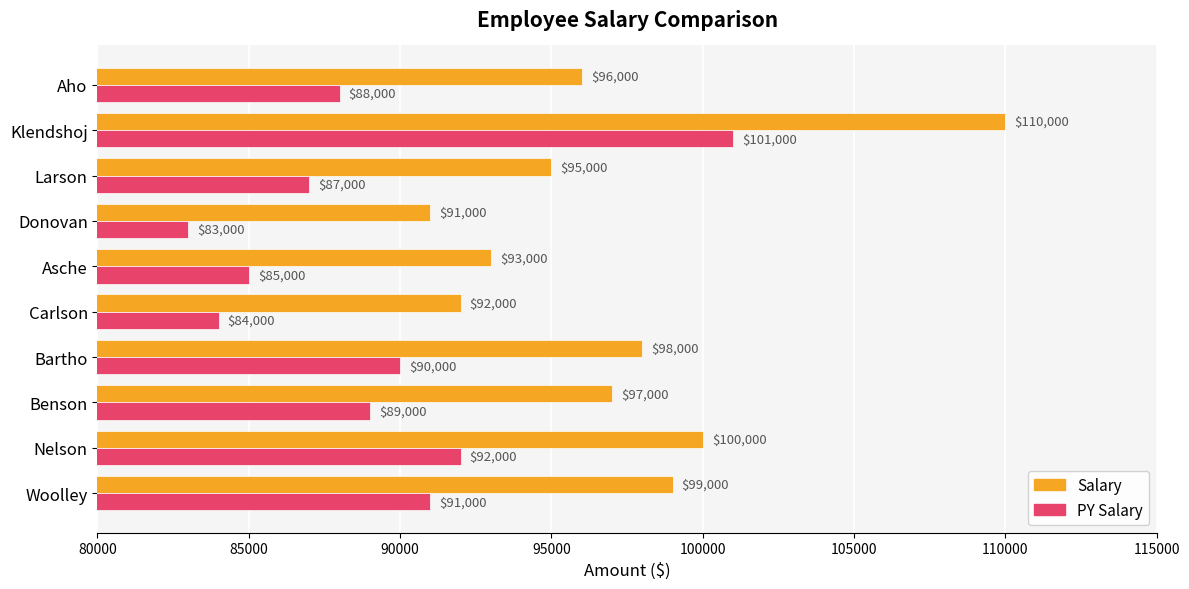

The value of Salary at Carlson is 92000. True or false?

True